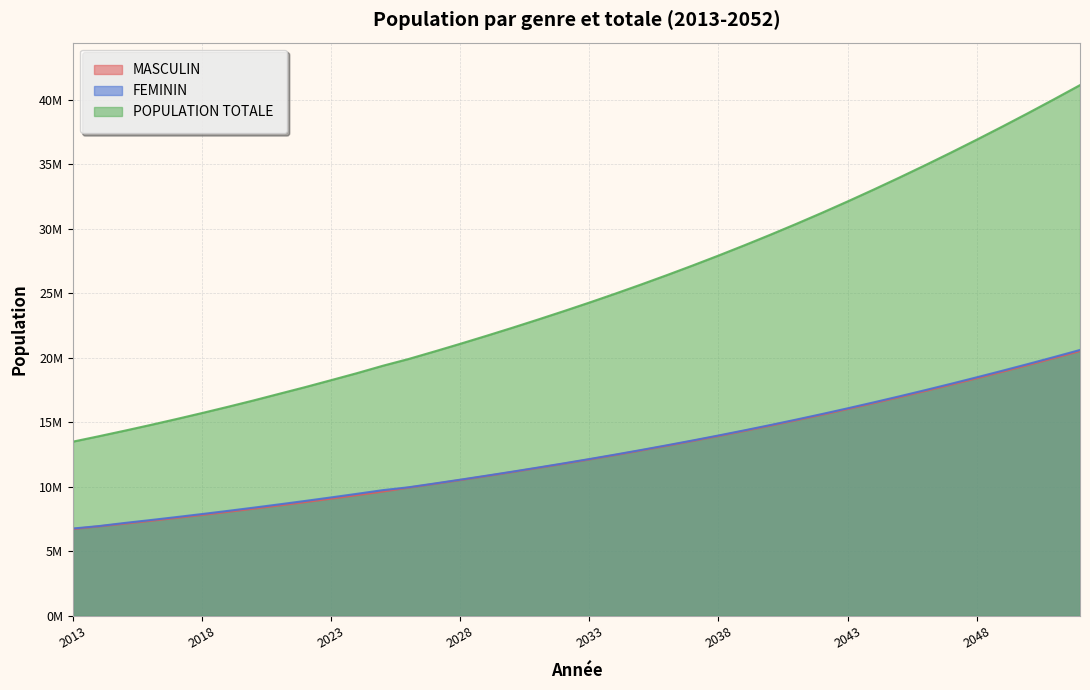

What is the approximate value of FEMININ at 2028?

10559369